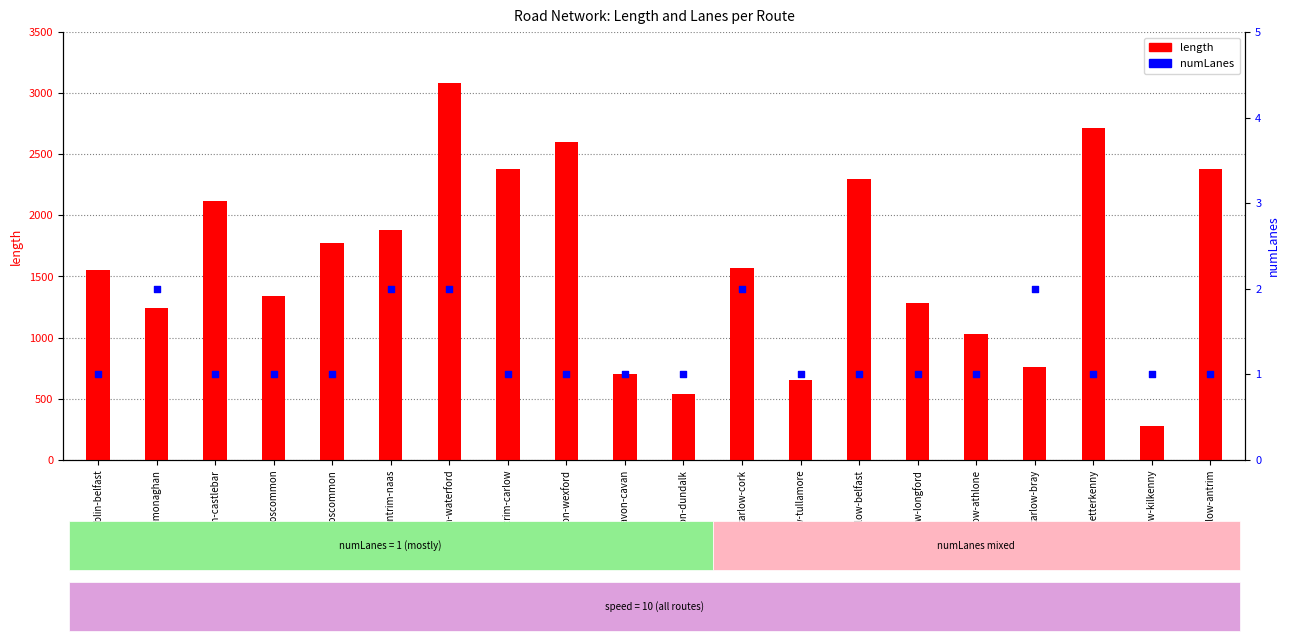

Which series contains the lowest Y value?

numLanes